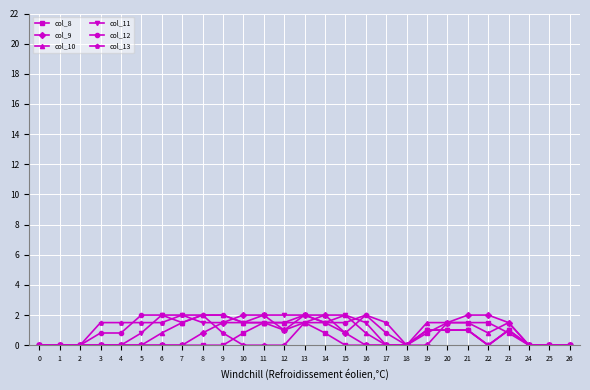

Reading left to right, extract all data points from this chart.

col_8: 0.0	0.0	0.0	0.0	0.0	0.0	0.0	0.0	0.0	0.0	0.8	1.5	1.0	1.5	0.8	0.0	0.0	0.0	0.0	0.8	1.5	1.5	1.5	0.8	0.0	0.0	0.0
col_9: 0.0	0.0	0.0	0.0	0.0	0.0	0.0	0.0	0.8	1.5	2.0	2.0	1.0	2.0	2.0	0.8	0.0	0.0	0.0	0.0	1.5	2.0	2.0	1.5	0.0	0.0	0.0
col_10: 0.0	0.0	0.0	0.0	0.0	0.0	0.8	1.5	2.0	2.0	1.5	1.5	1.5	1.5	2.0	2.0	0.8	0.0	0.0	1.5	1.5	1.5	0.8	1.5	0.0	0.0	0.0
col_11: 0.0	0.0	0.0	0.0	0.0	0.8	2.0	2.0	1.5	1.5	1.5	2.0	2.0	2.0	1.5	2.0	1.5	0.0	0.0	1.0	1.0	1.0	0.0	1.0	0.0	0.0	0.0
col_12: 0.0	0.0	0.0	0.8	0.8	2.0	2.0	1.5	2.0	2.0	1.5	1.5	1.5	2.0	1.5	1.5	2.0	0.8	0.0	1.0	1.0	1.0	0.0	1.0	0.0	0.0	0.0
col_13: 0.0	0.0	0.0	1.5	1.5	1.5	1.5	2.0	2.0	0.8	0.0	0.0	0.0	1.5	1.5	0.8	2.0	1.5	0.0	1.0	1.0	1.0	0.0	1.0	0.0	0.0	0.0